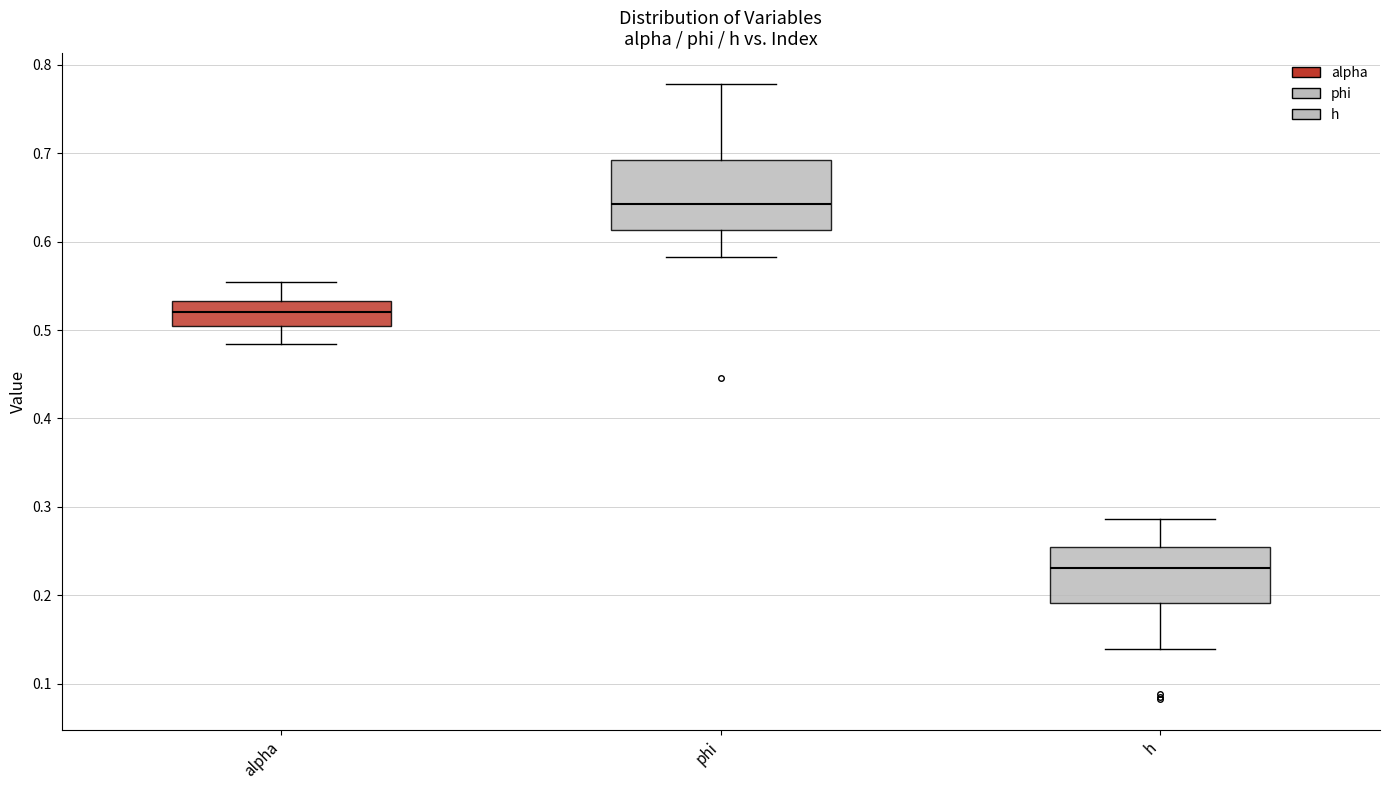

Comparing the boxes themselves (not the whiskers), which one is the tallest?

phi